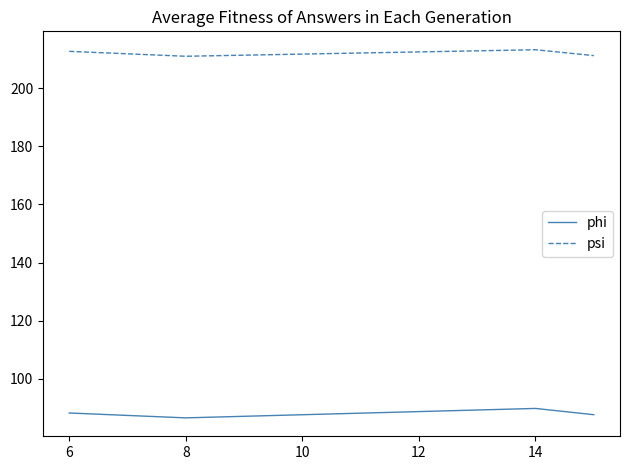

What is the highest value of the psi series?

213.3